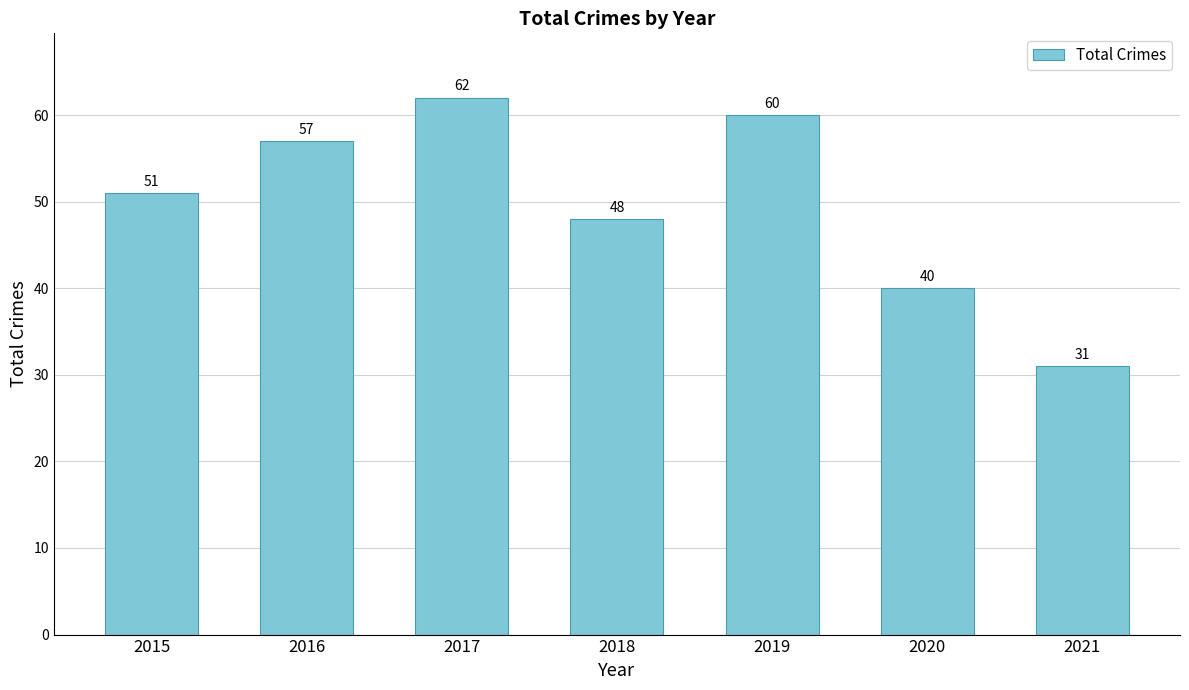

Which label corresponds to the largest value in the chart?

2017